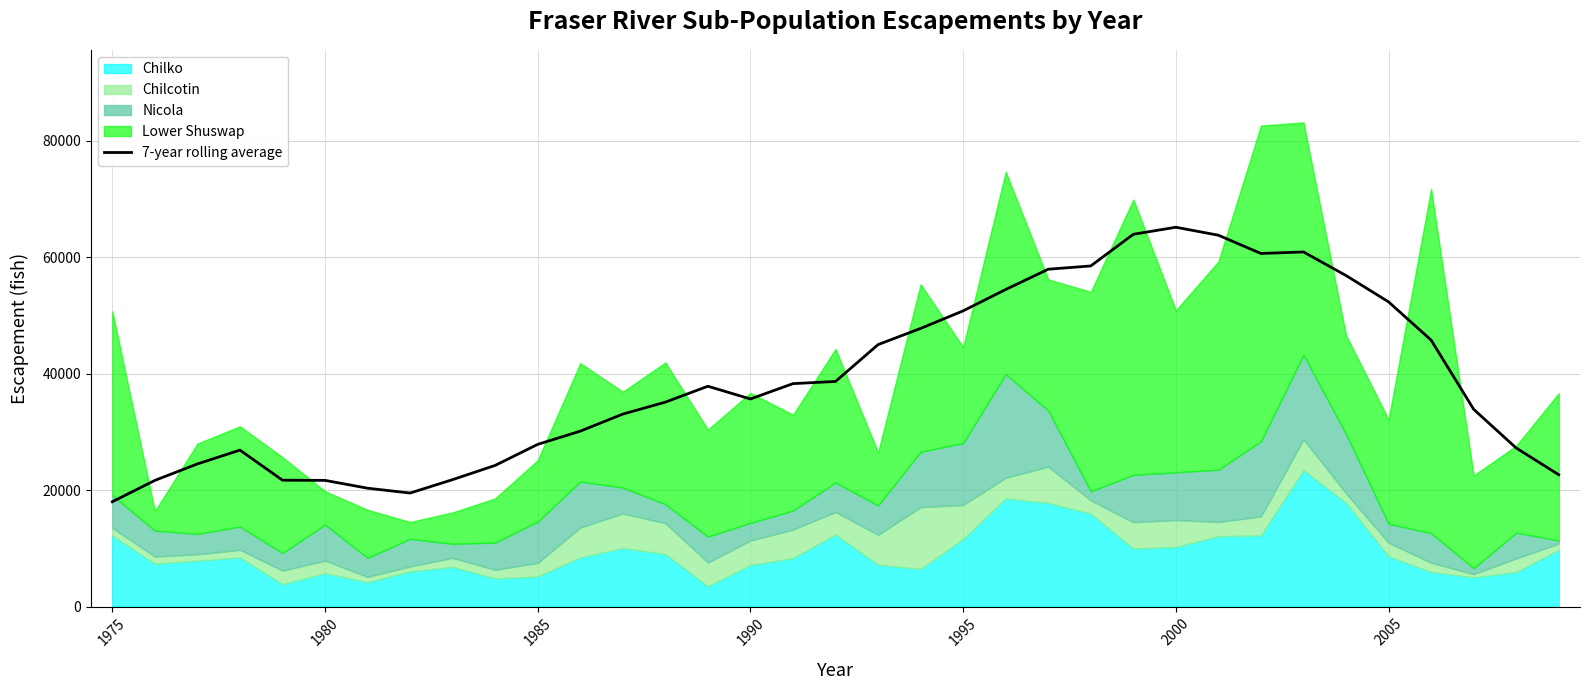

What is the greatest value displayed?

65123.1